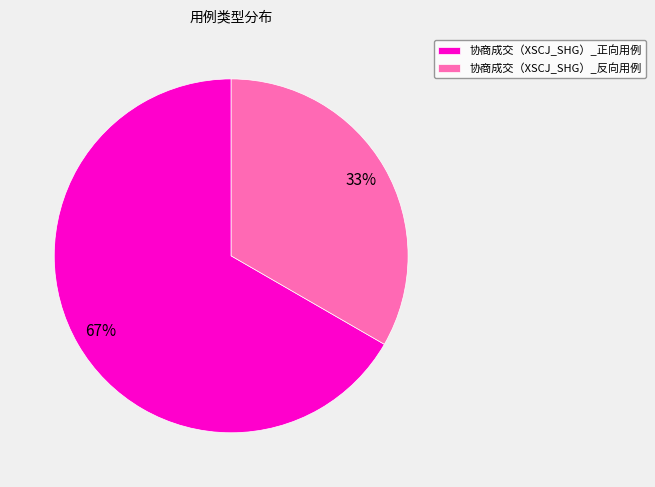

What percentage is the 协商成交（XSCJ_SHG）_正向用例 slice, to the nearest percent?

67%